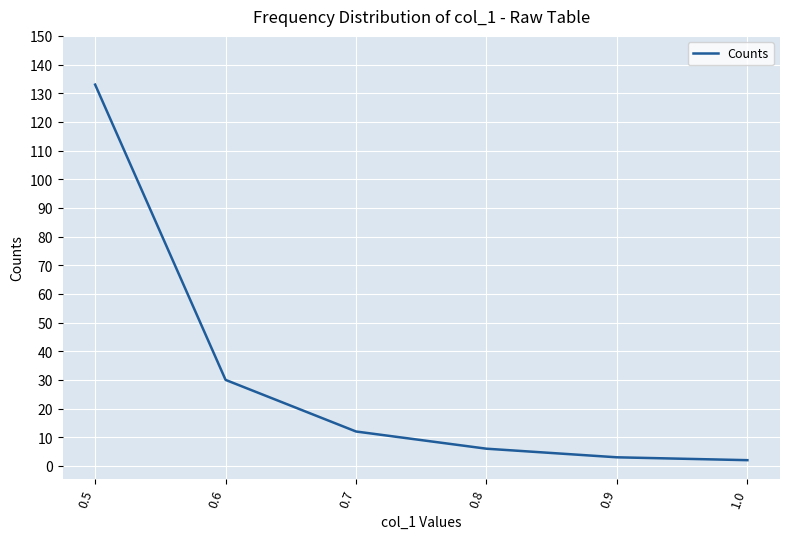

Is it true that the value at 1.0 is 2?

True